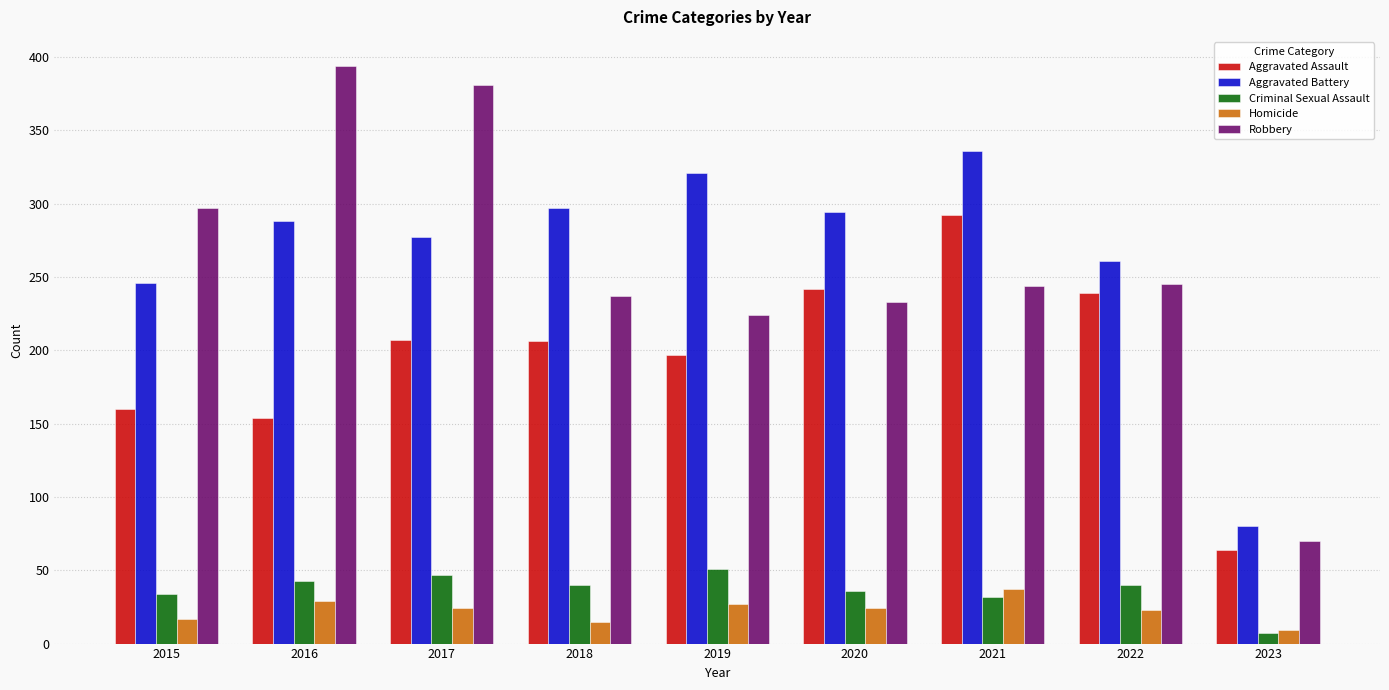

Is it true that Aggravated Assault equals 223 at 2016?

False